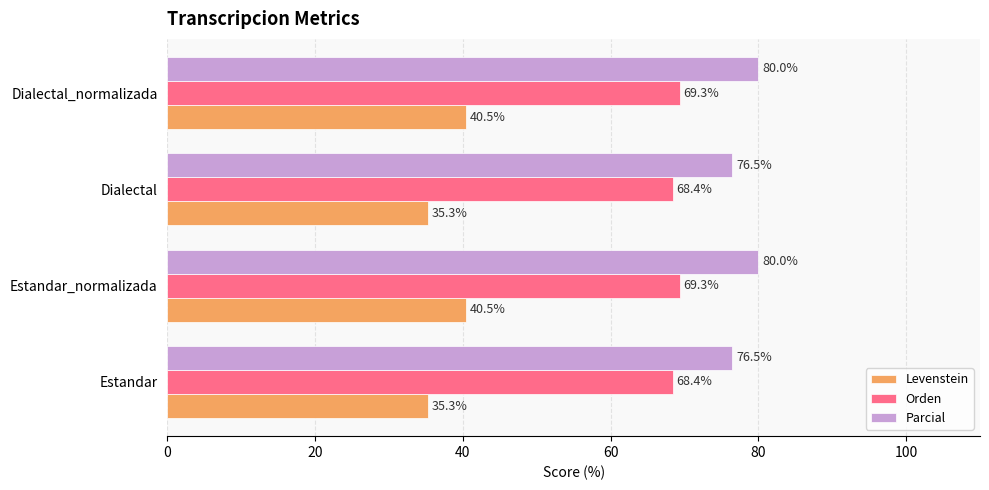

Is it true that Parcial equals 115.1 at Dialectal?

False